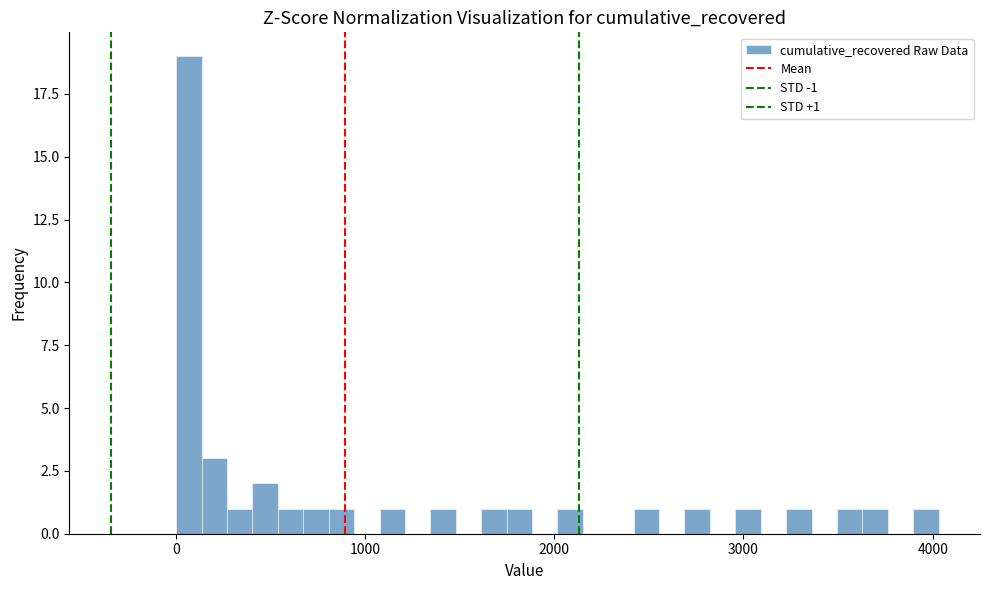

Around what value on the x-axis is the tallest bar? Give the approximate position of its centre, as read against the axis.

100